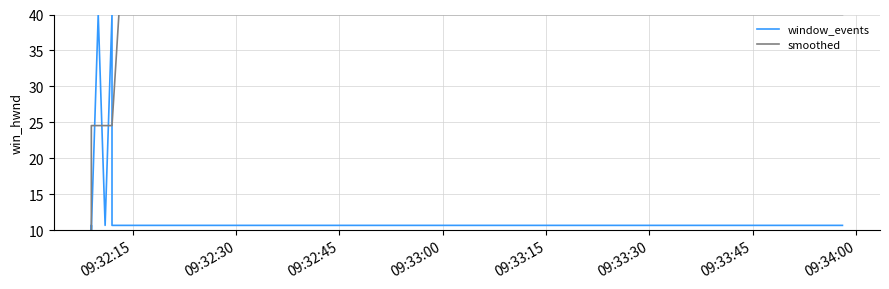

What is the value of the smoothed point at the 17th from the left?

40.0